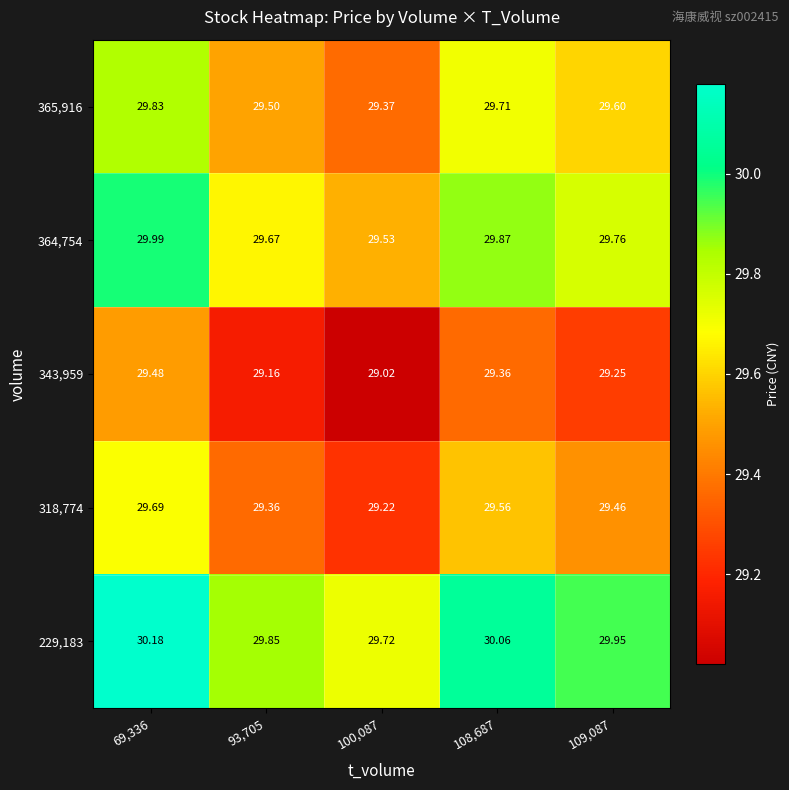

How many series are shown in this chart?

5